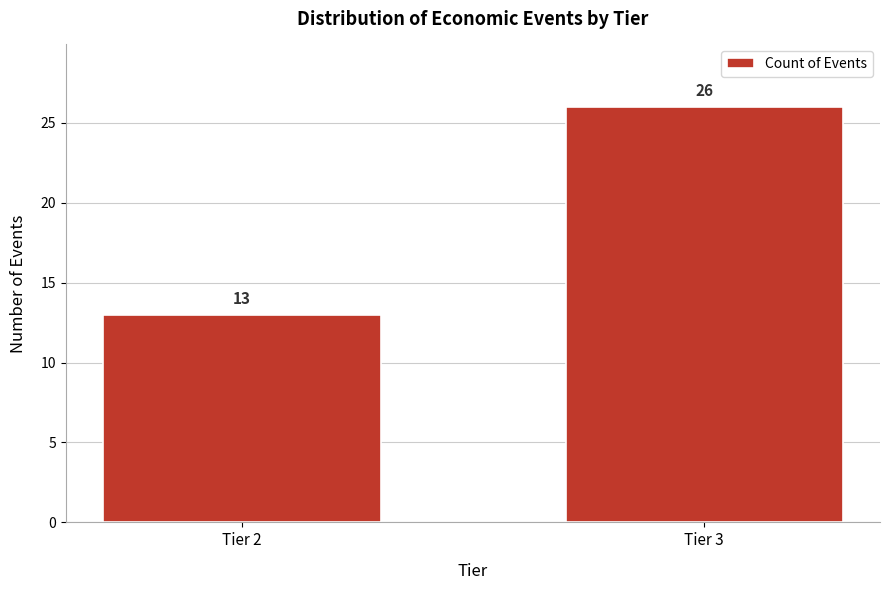

Reading left to right, extract all data points from this chart.

13	26